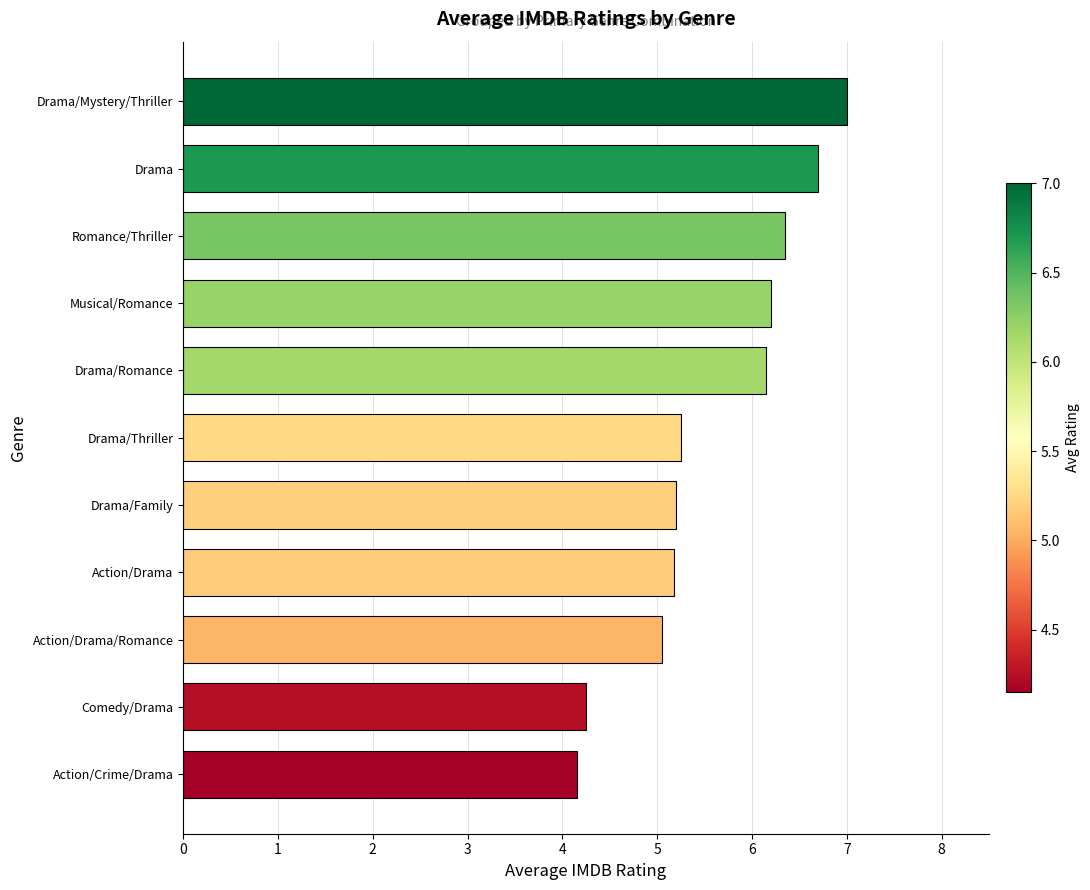

What is the greatest value displayed?

7.0